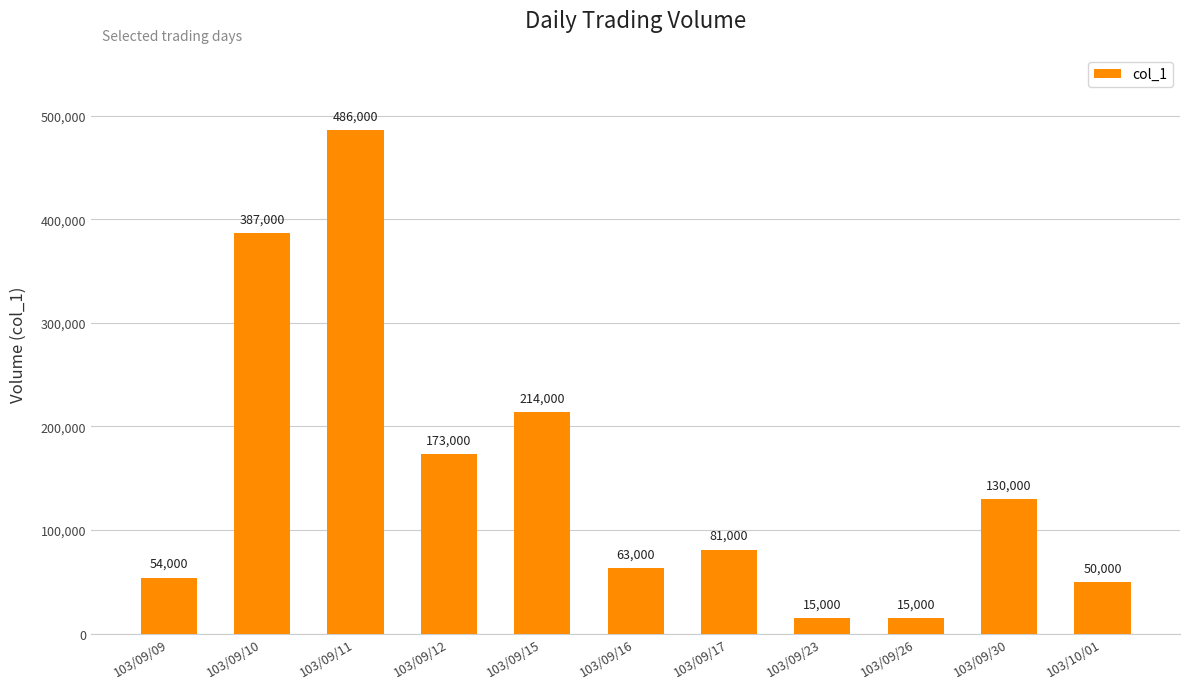

Reading left to right, transcribe all the data shown in this chart.

54000	387000	486000	173000	214000	63000	81000	15000	15000	130000	50000